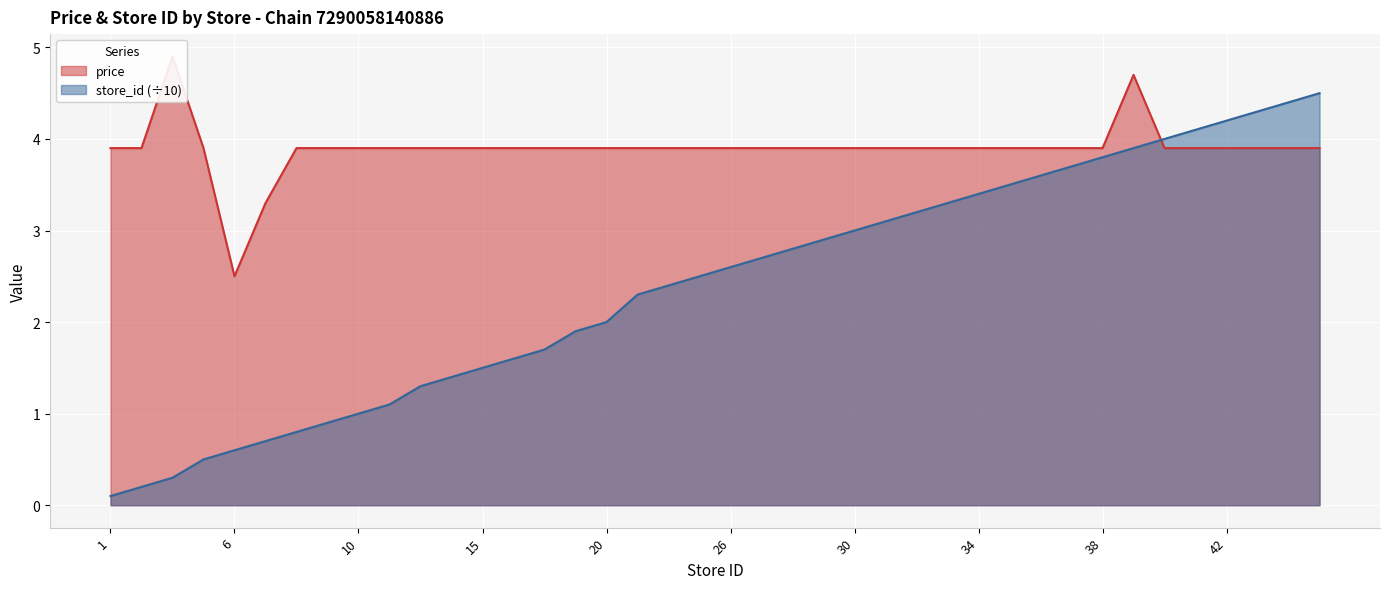

What value does the store_id series have at 24?

2.4